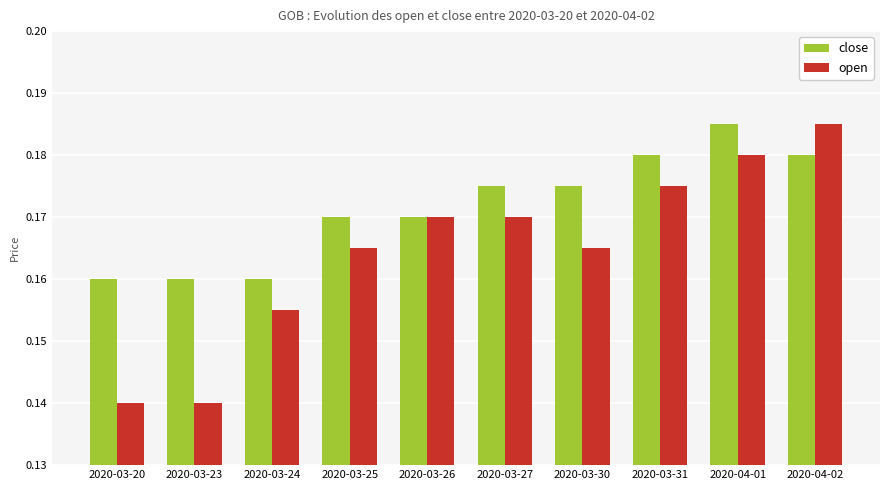

At how many categories does at least one series exceed 0?

10